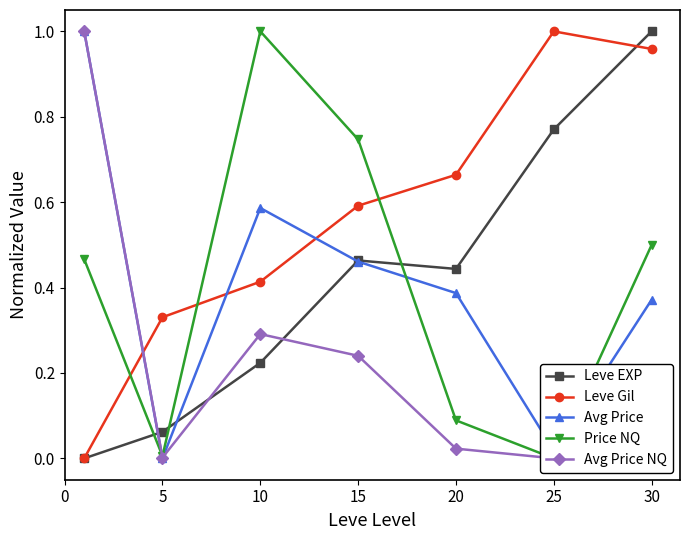

What is the total value across all series at 25?

1.8